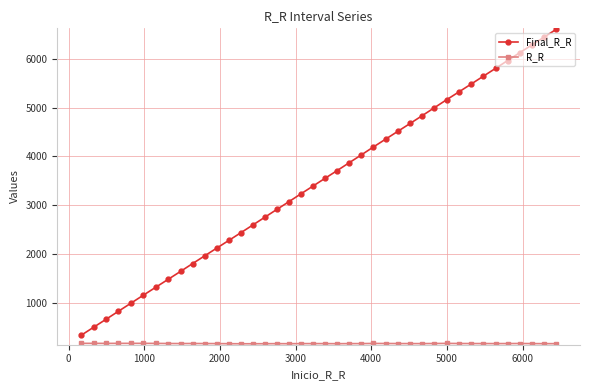

What is the maximum value shown in the chart?

6605